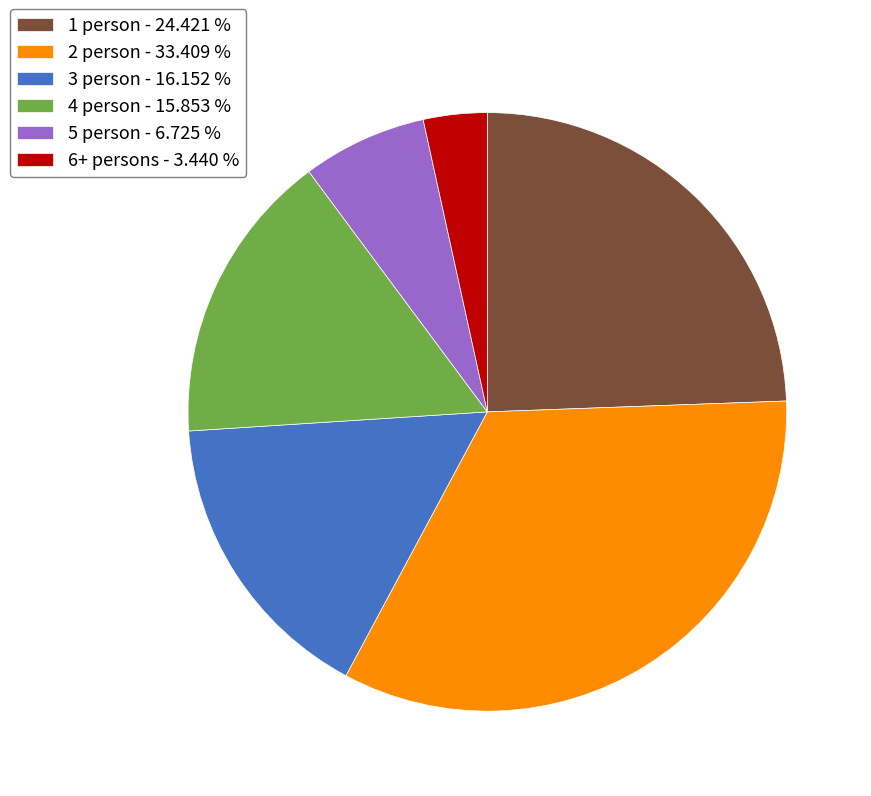

Between 1 person and 5 person, which is larger?

1 person